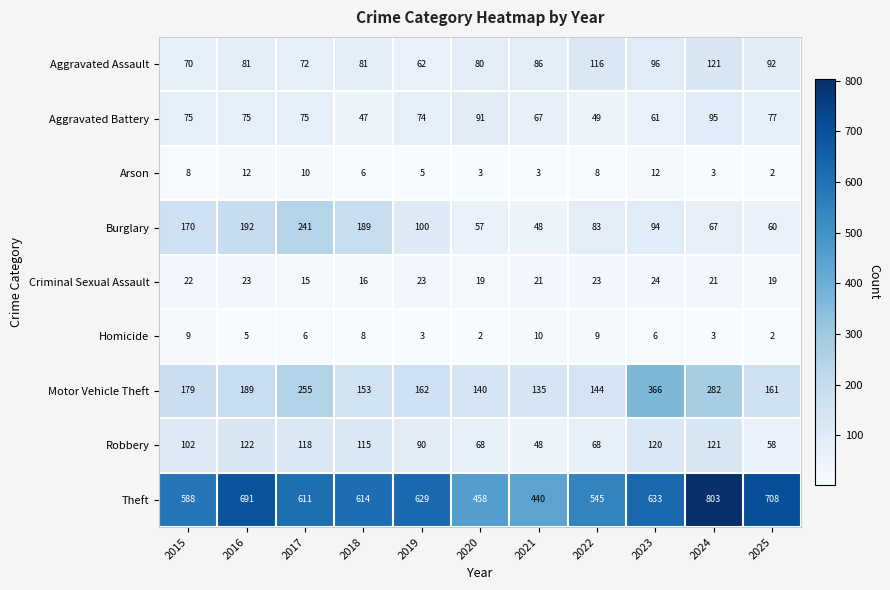

What is the spread (max minus min) of values at 2020?

456